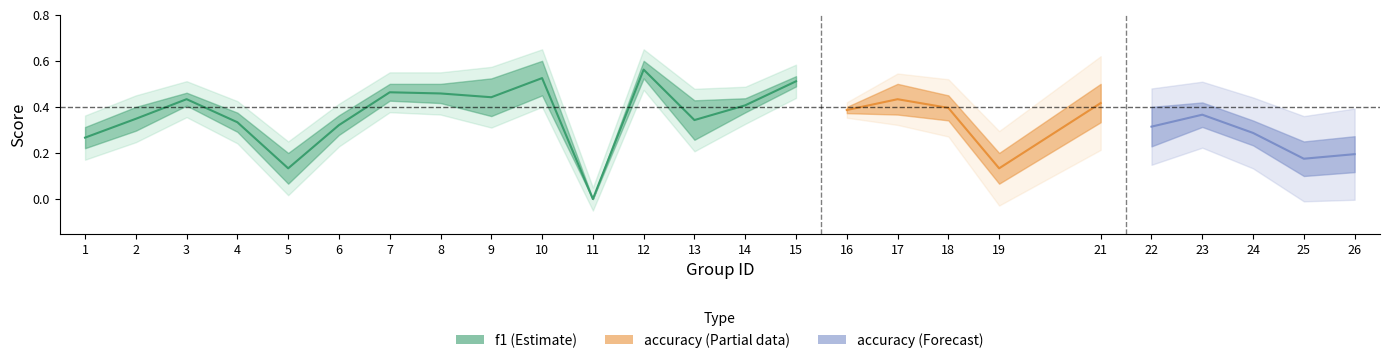

Between 15 and 26, which is larger?

15